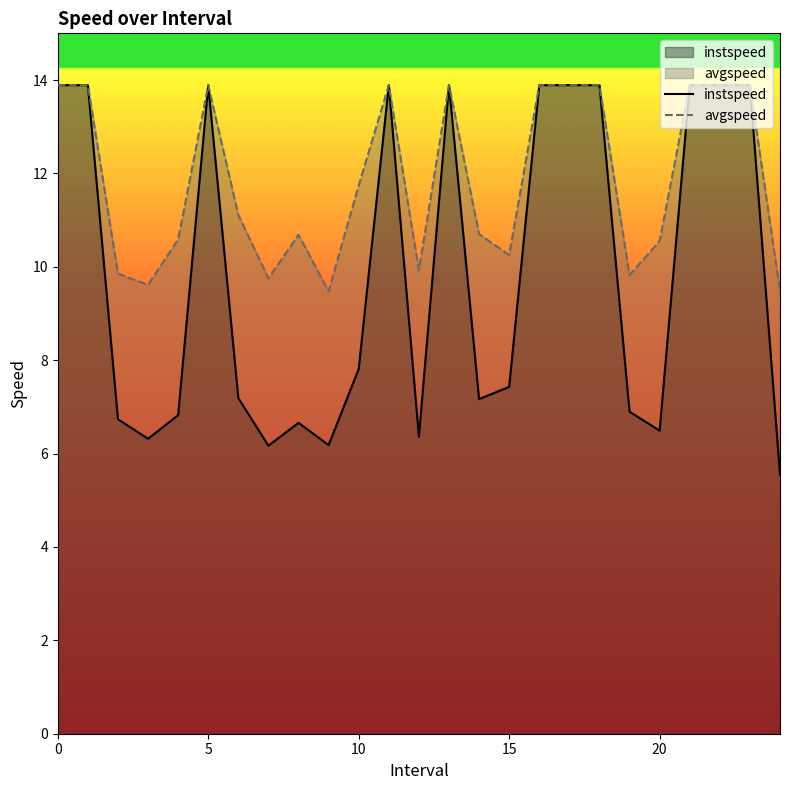

How many lines are shown in the chart?

2